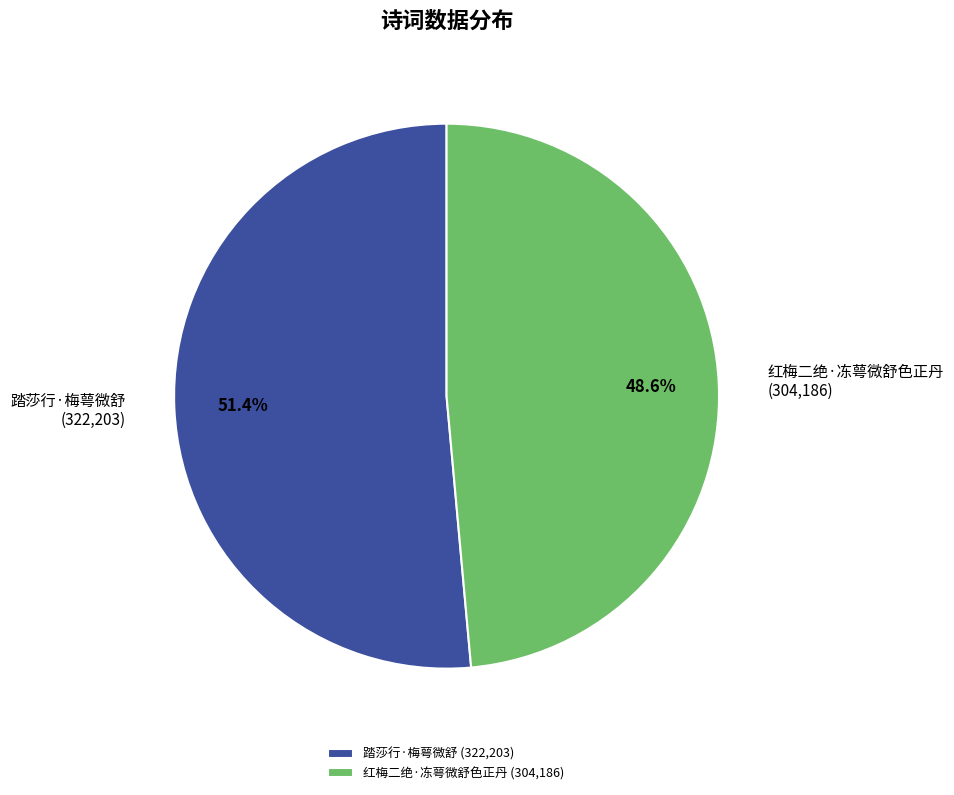

What portion of the pie excludes 踏莎行·梅萼微舒?

48.6%